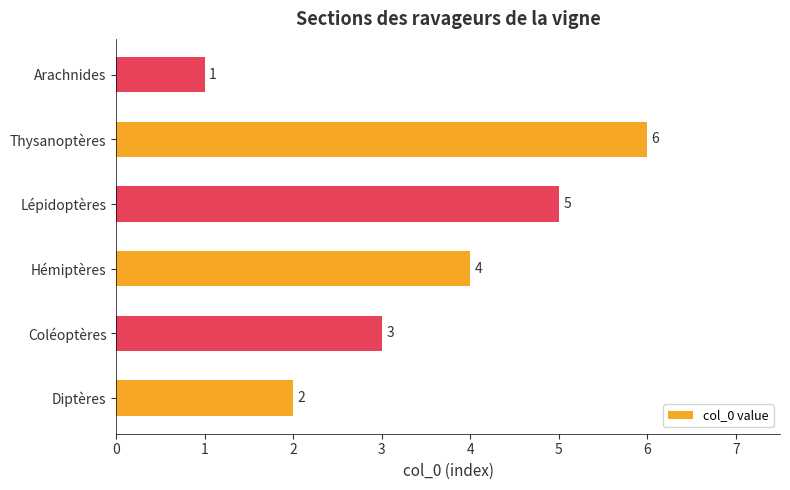

How many data points are less than 4?

3